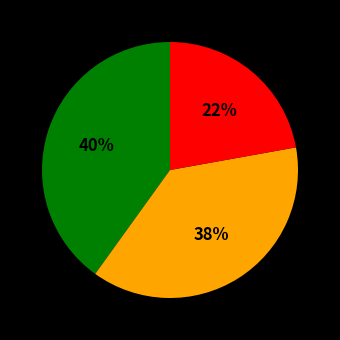

To the nearest percent, what is the average slice percentage?

33%